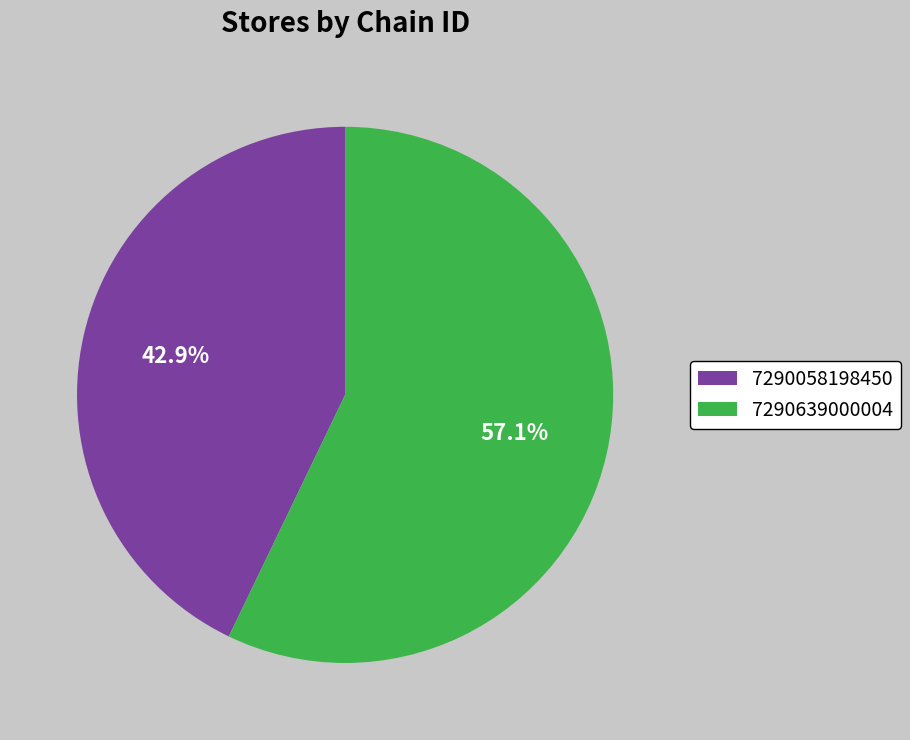

To the nearest percent, what is the combined percentage of 7290058198450 and 7290639000004?

100%